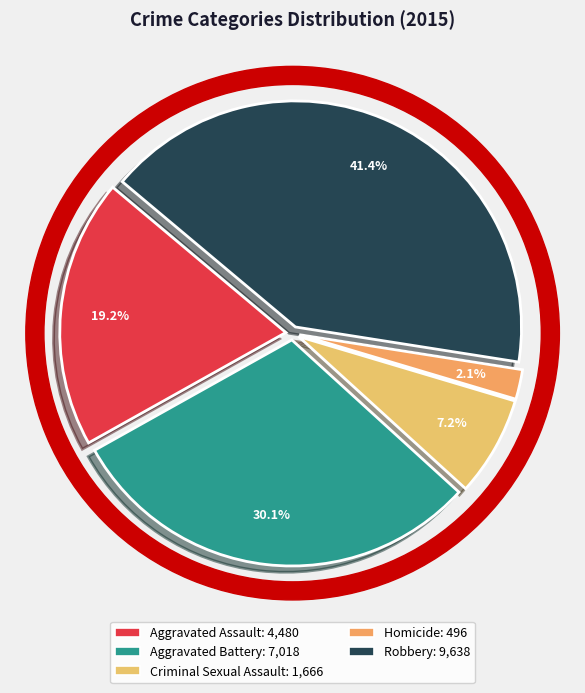

The Homicide slice represents 2% of the pie. True or false?

True